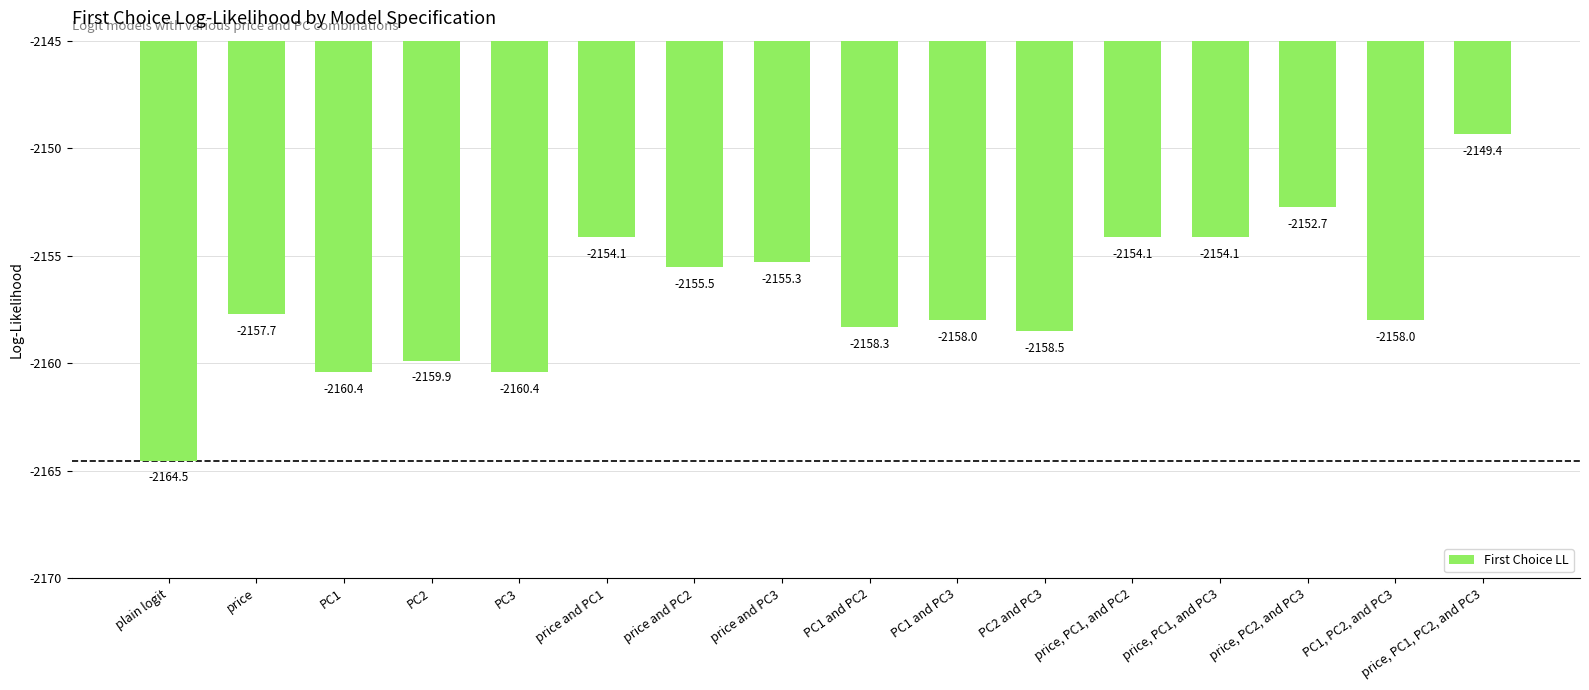

Count the number of categories in the chart.

16